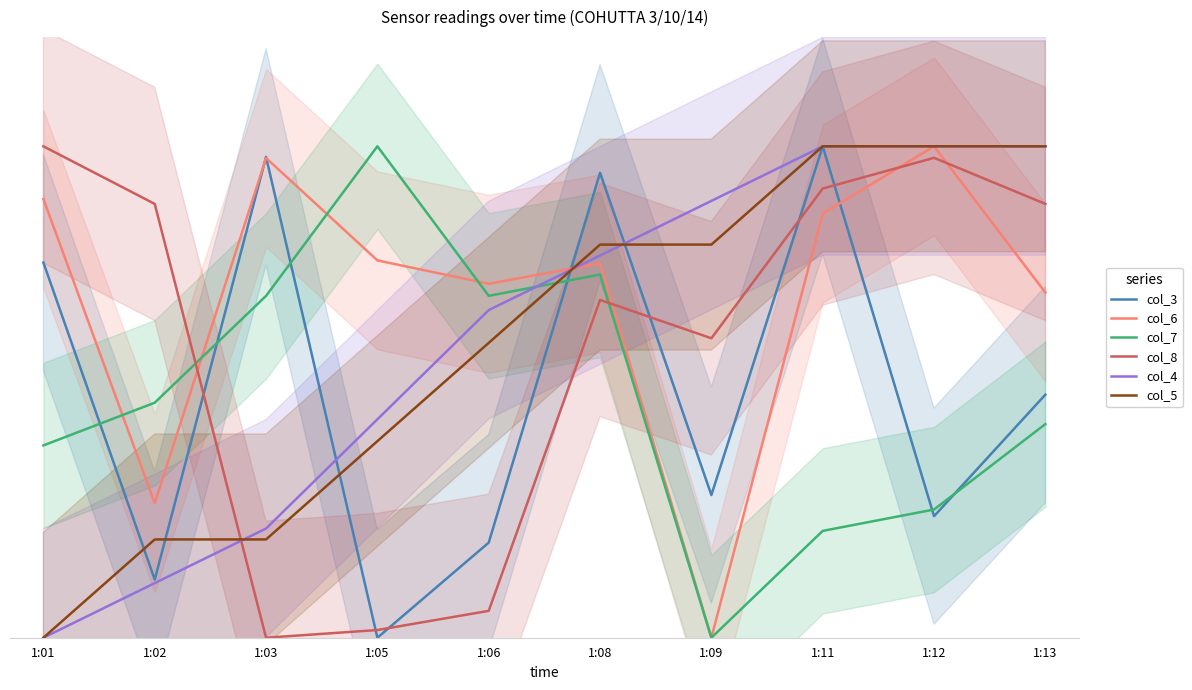

At how many categories does at least one series exceed 32?

10